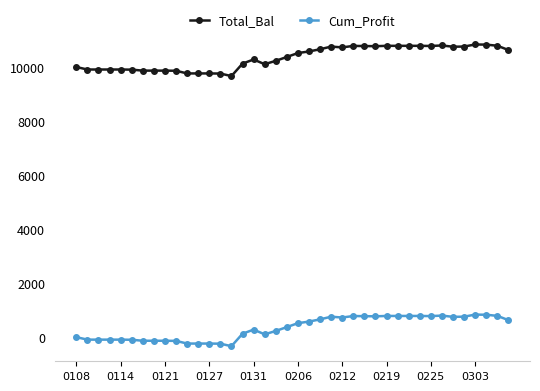

What is the value of the Total_Bal point at the 25th from the left?

10721.7